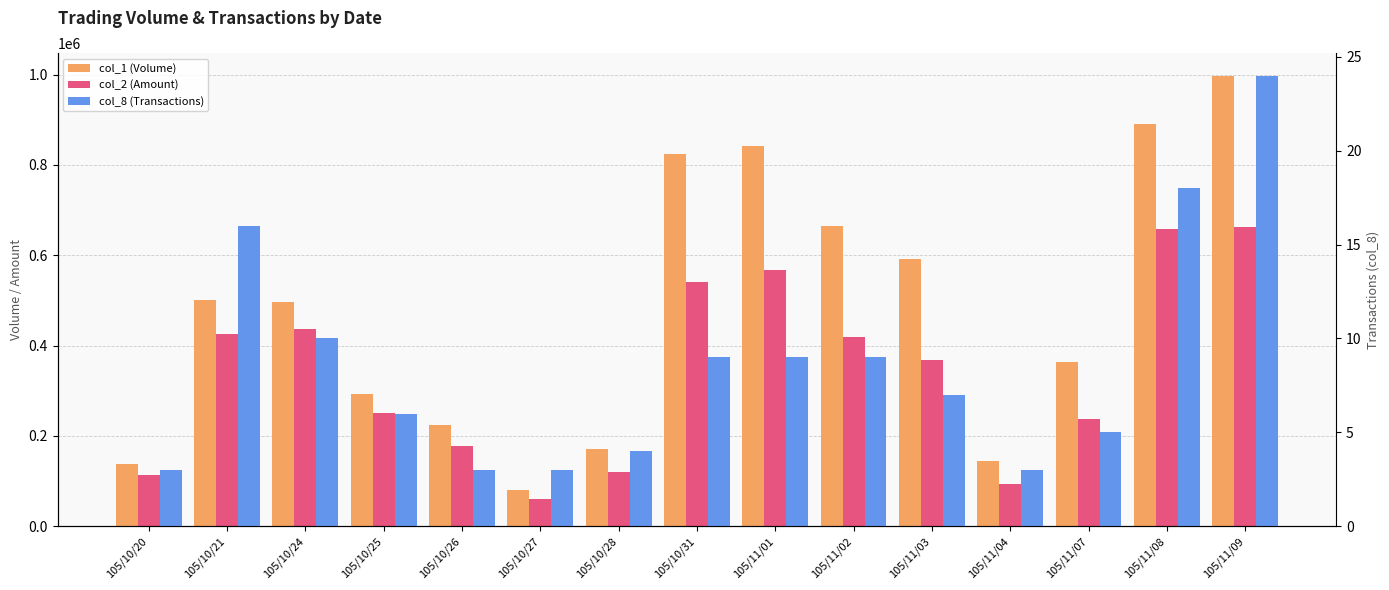

List the labels in order of col_1 (Volume) value, largest first.

105/11/09, 105/11/08, 105/11/01, 105/10/31, 105/11/02, 105/11/03, 105/10/21, 105/10/24, 105/11/07, 105/10/25, 105/10/26, 105/10/28, 105/11/04, 105/10/20, 105/10/27